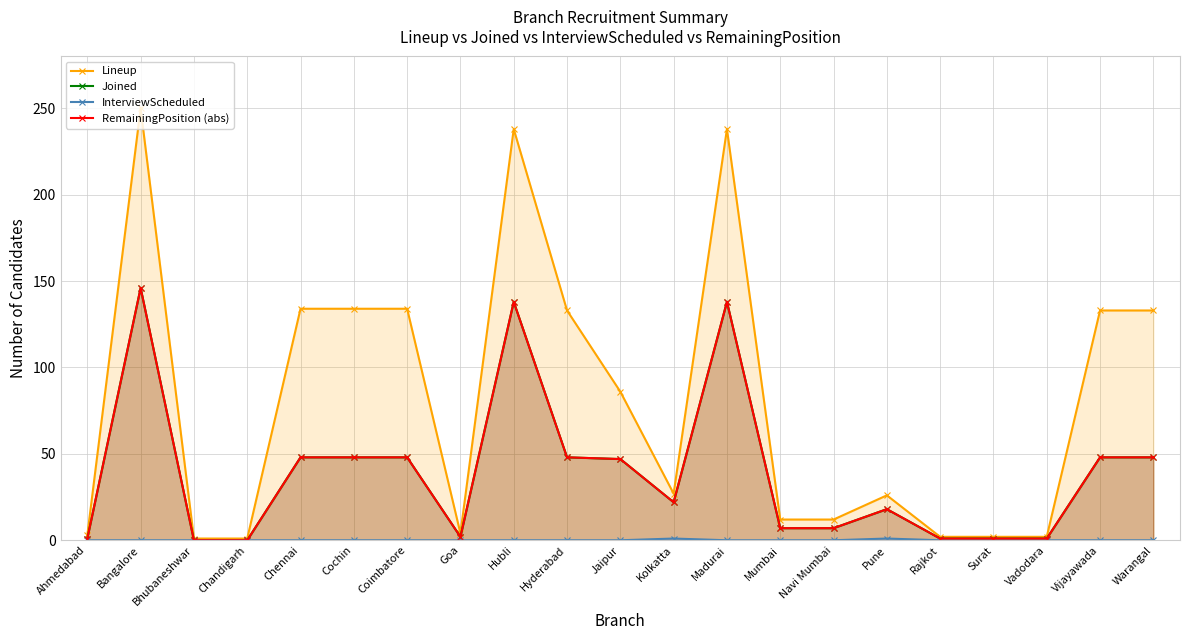

What is the total value across all series at Goa?

8